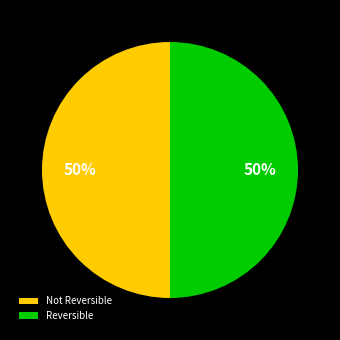

What is the ratio of the value at Not Reversible to the value at Reversible?

1.0